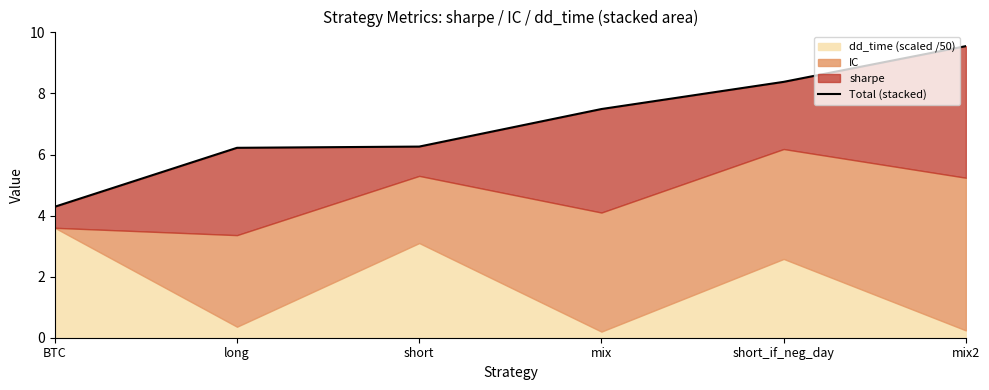

What is the change in value from mix to mix2?

+2.1